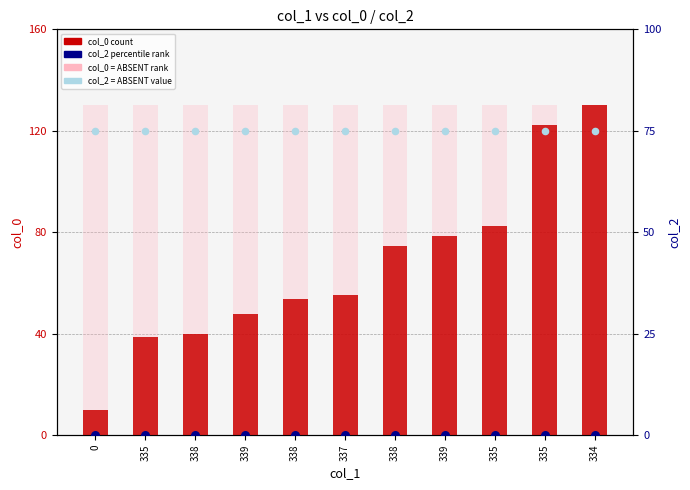

Which series reaches the minimum Y coordinate?

col_2 (percentile rank)